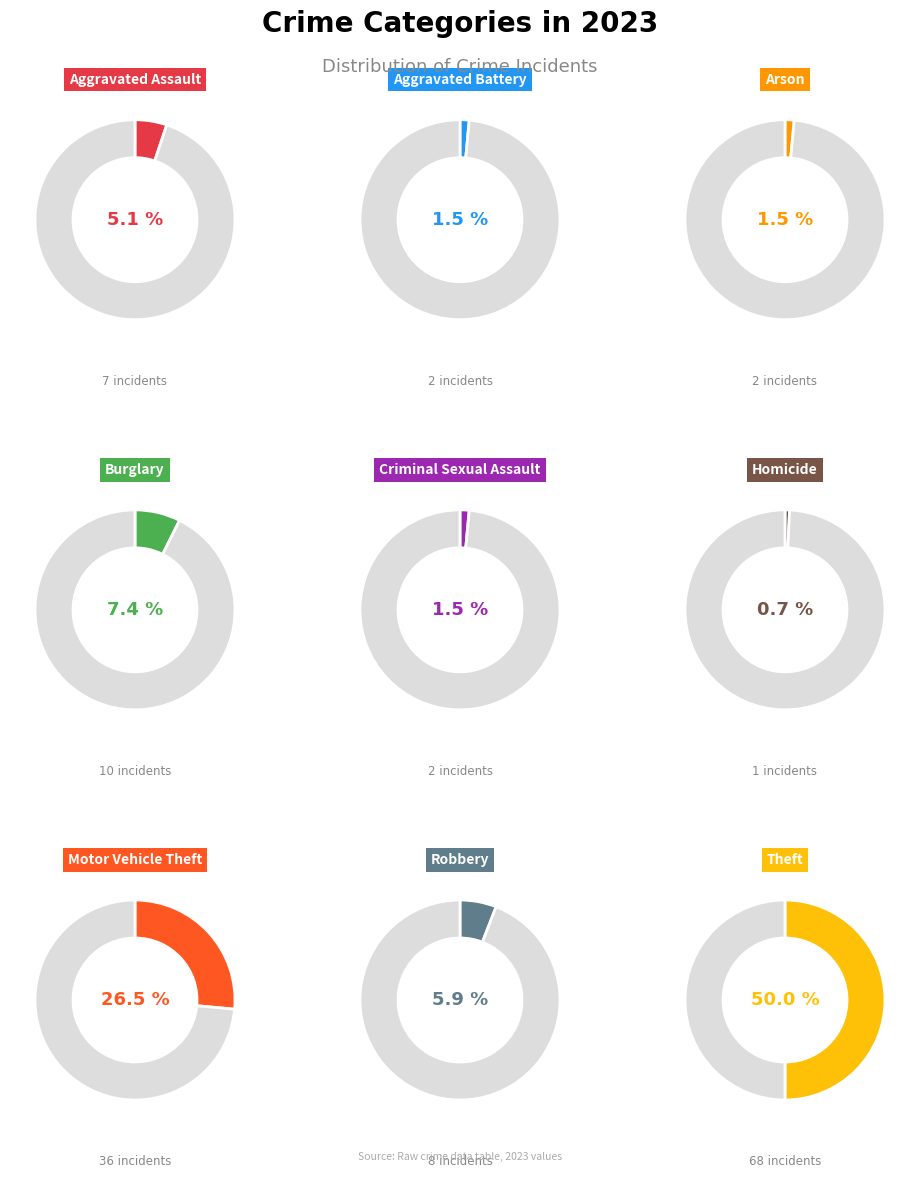

True or false: Arson accounts for 11% of the total.

False